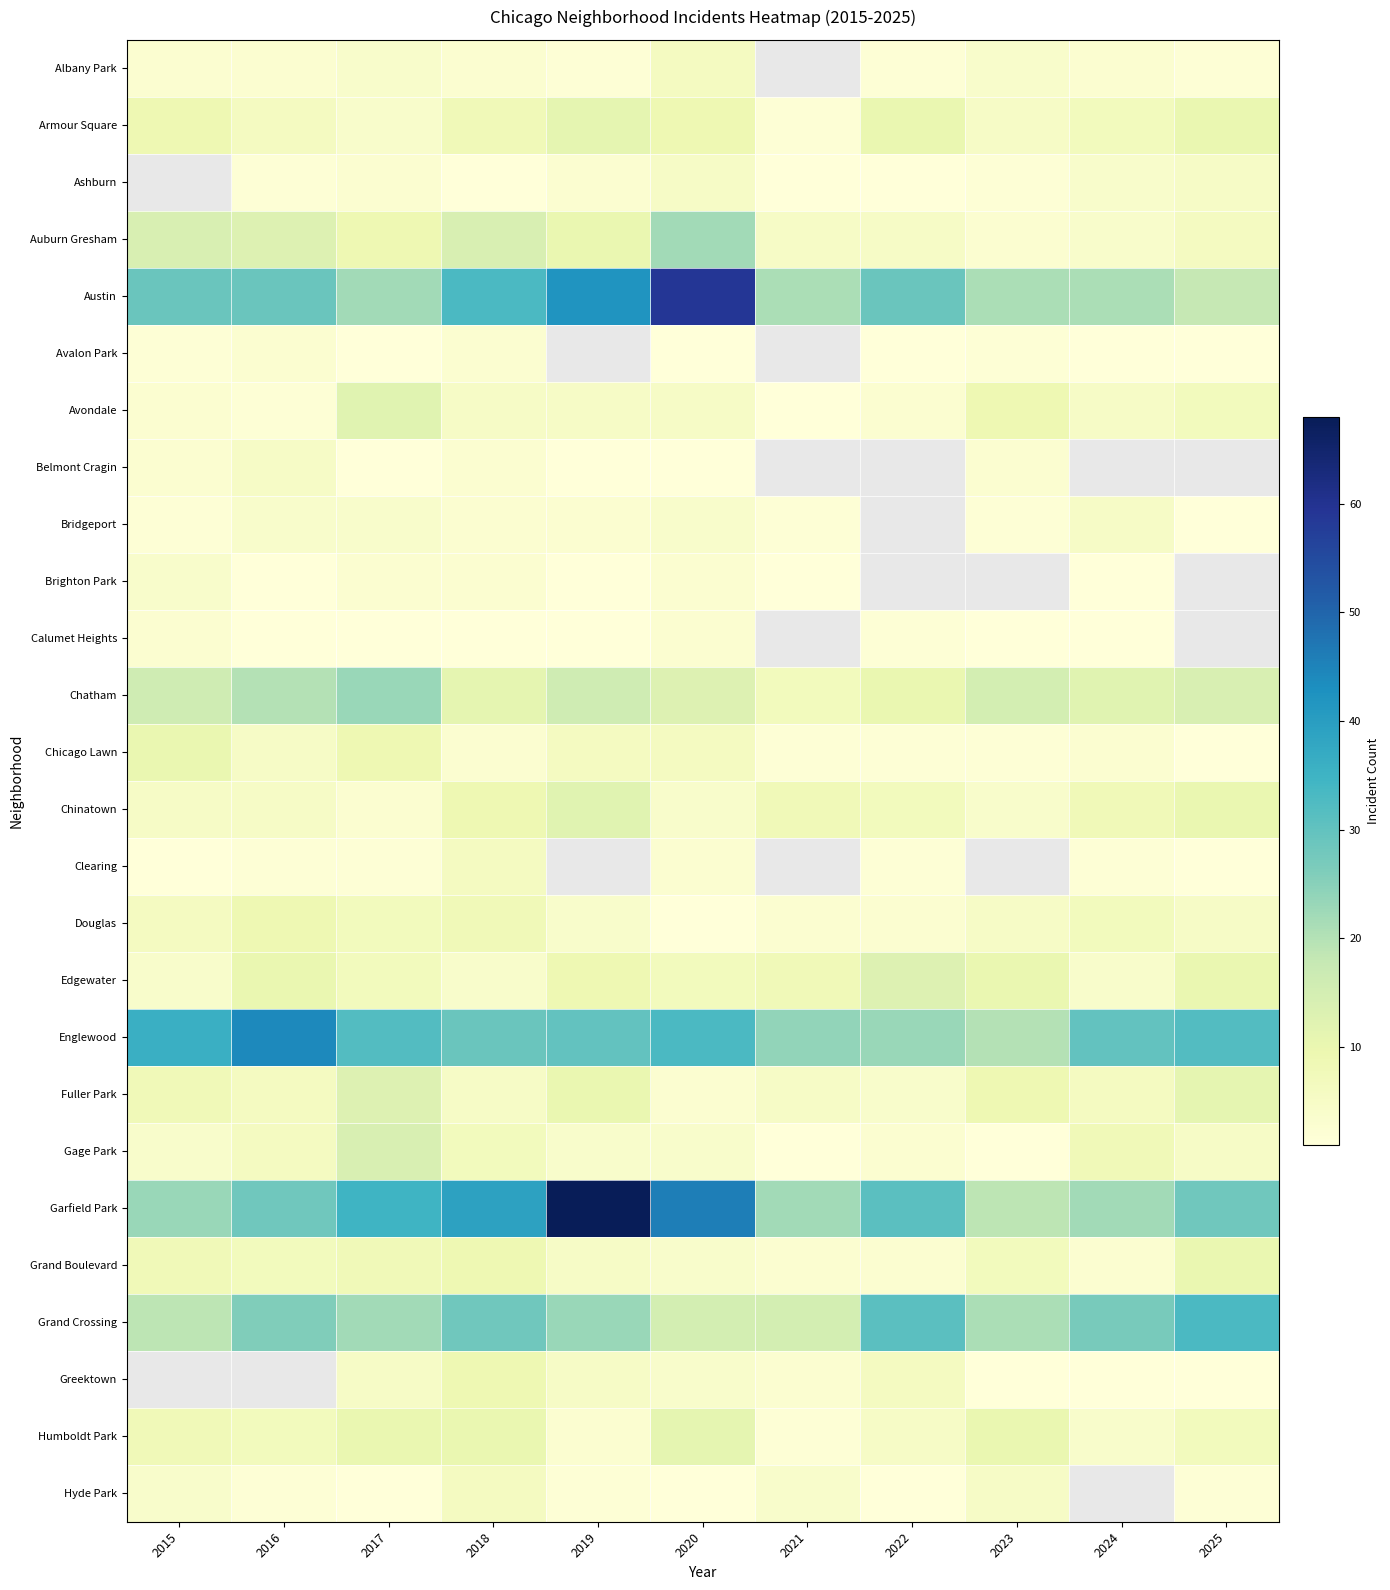

The Fuller Park series shows 17.8 at 2019. True or false?

False